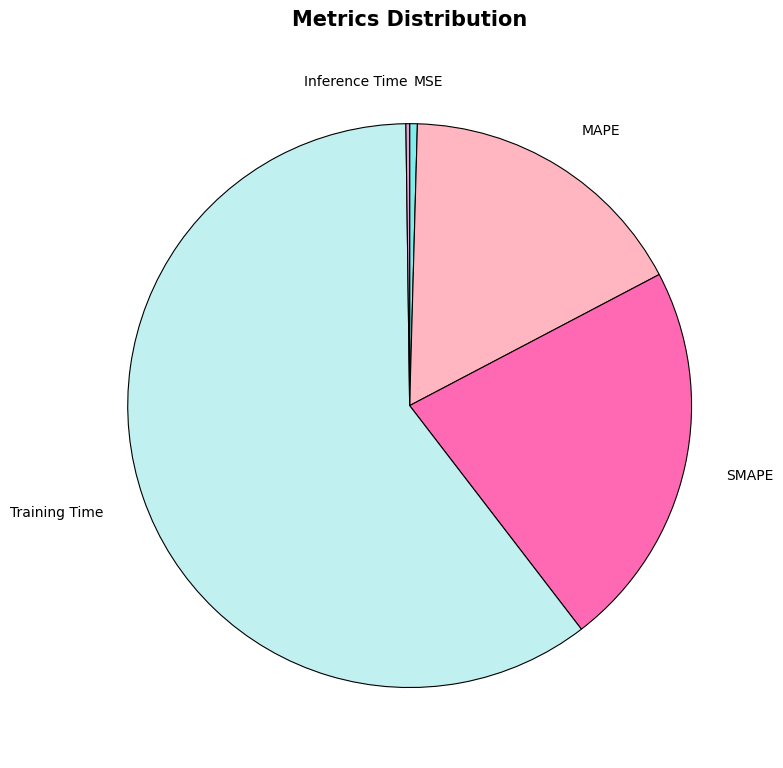

The Training Time slice represents 60% of the pie. True or false?

True